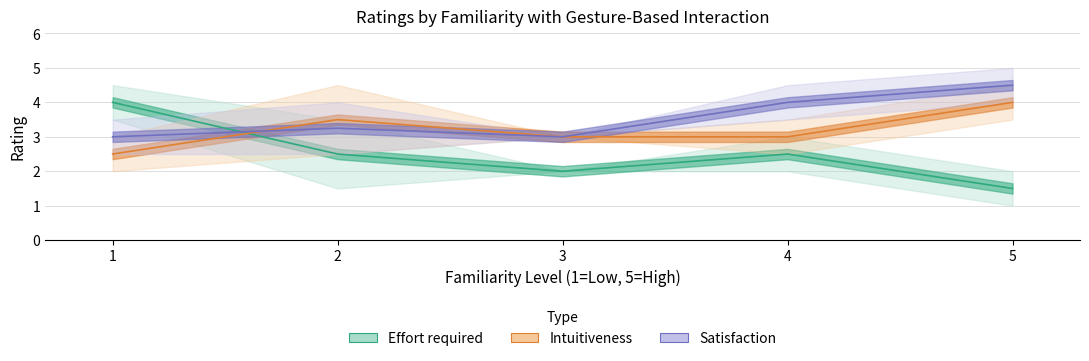

Which series has the widest spread of values?

Effort required